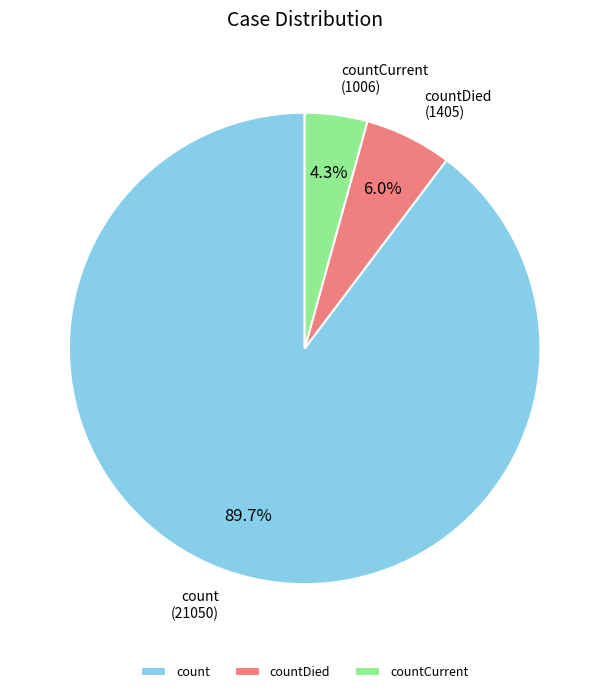

How many segments does this pie chart have?

3